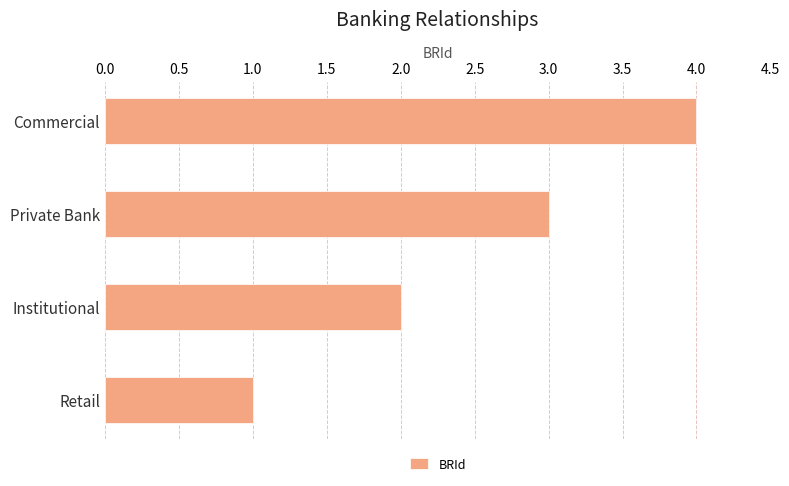

The chart shows a value of 4 at Commercial. True or false?

True